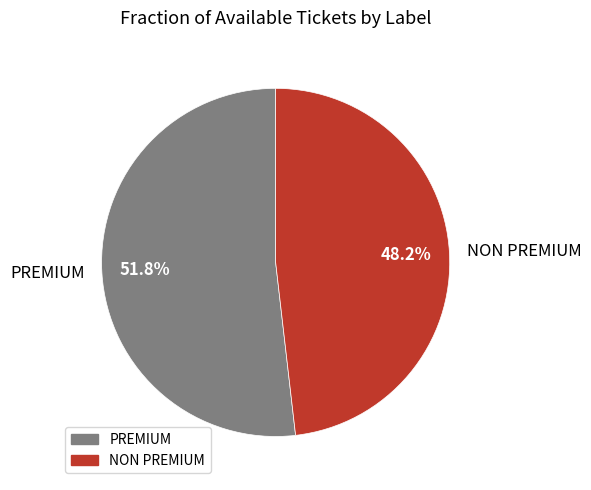

Which category has the smallest portion of the pie?

NON PREMIUM